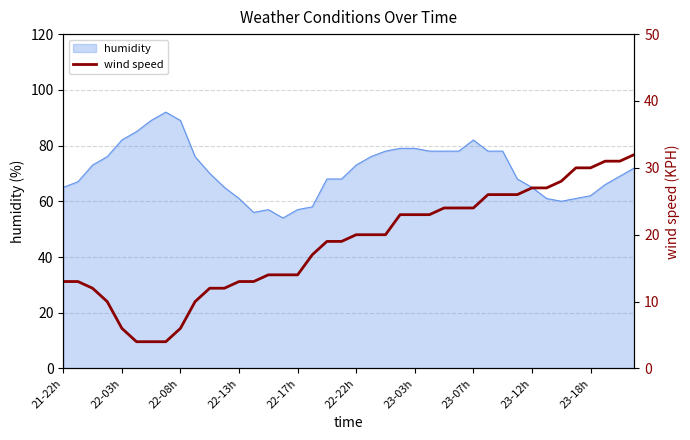

The value of humidity at 23-03h is 23. True or false?

False